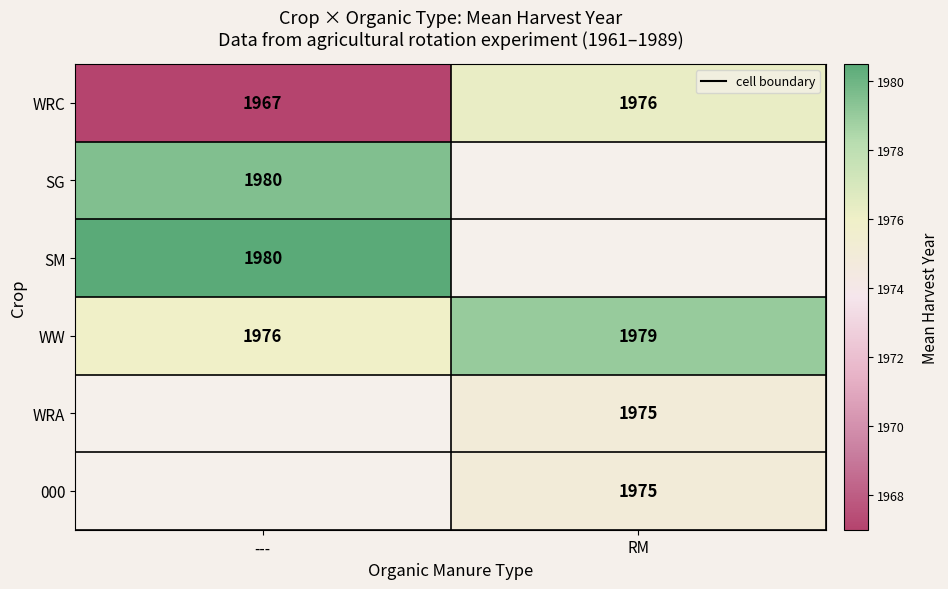

The SM series shows 754.4 at ---. True or false?

False